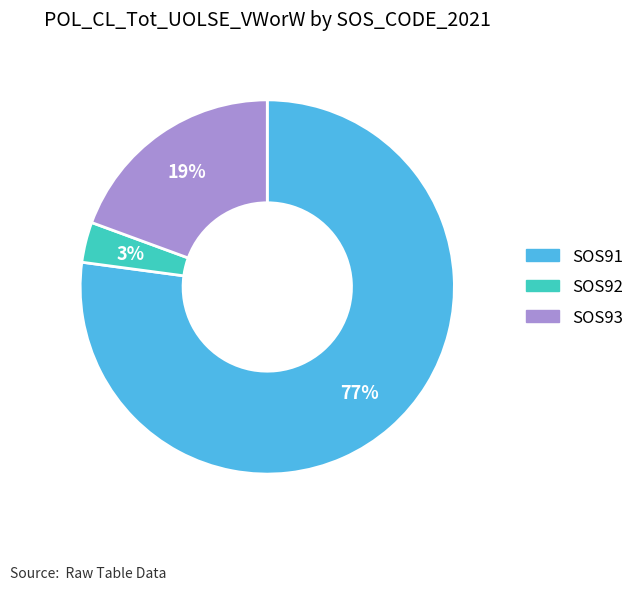

Does any single category account for the majority?

Yes